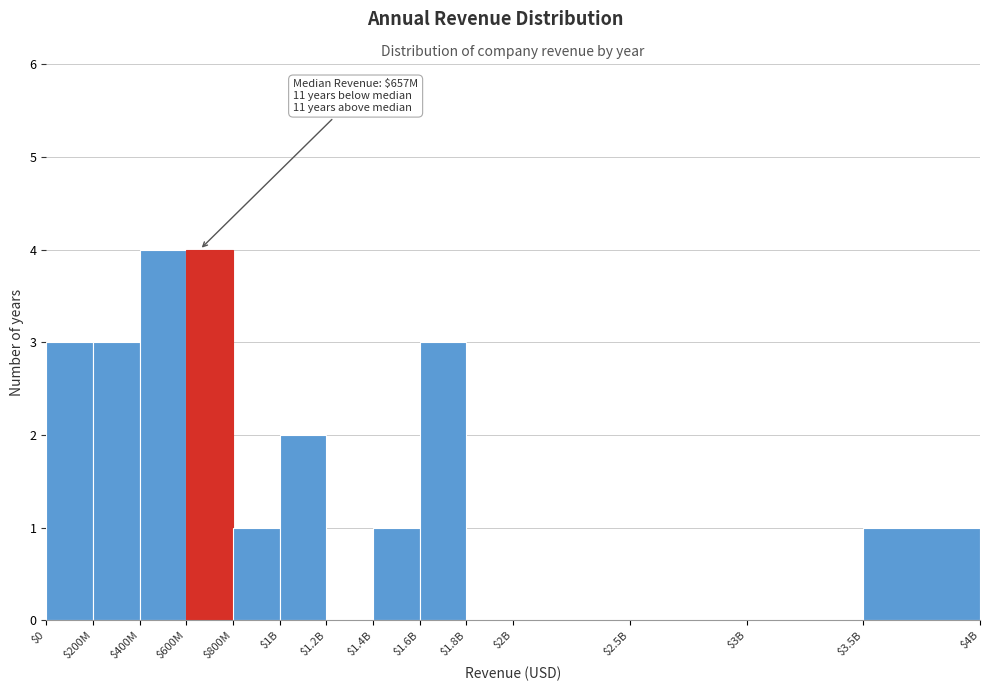

What is the greatest value displayed?

4